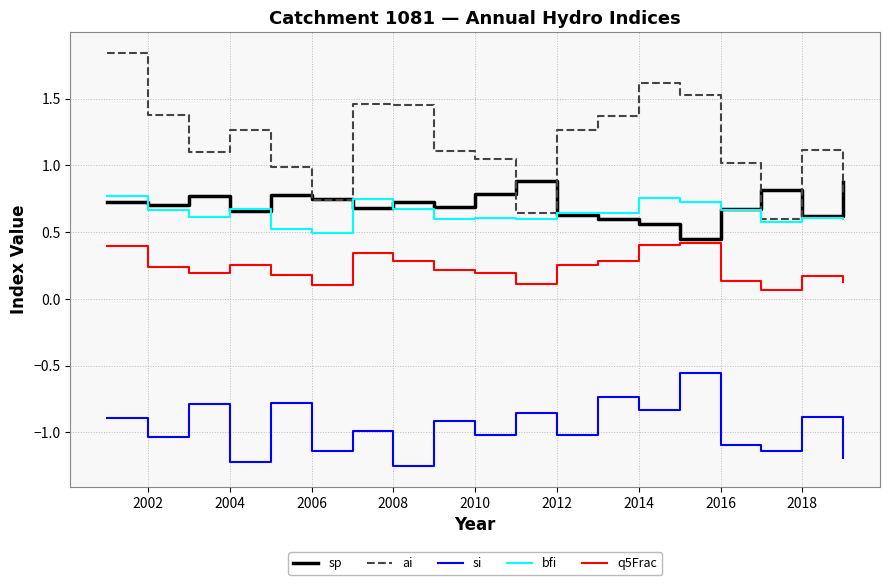

Which series has the largest range (max minus min)?

ai